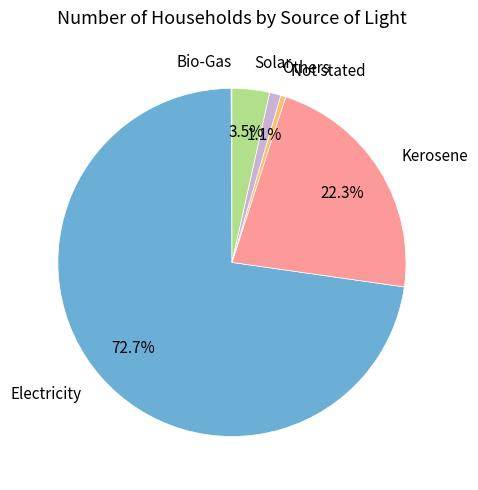

True or false: Kerosene accounts for 11% of the total.

False